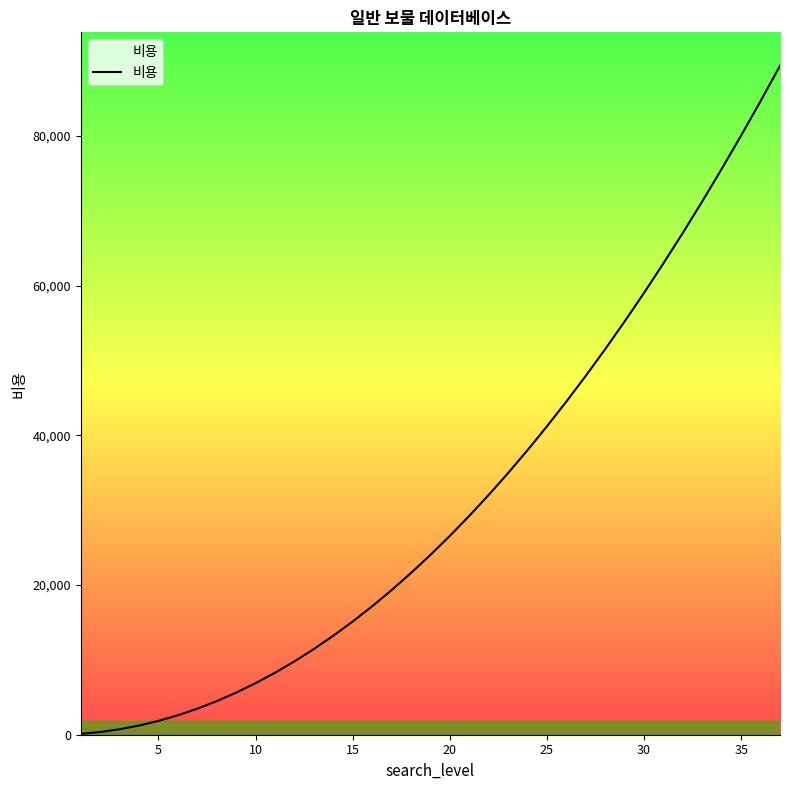

Is this an area chart (filled region under the line)?

No